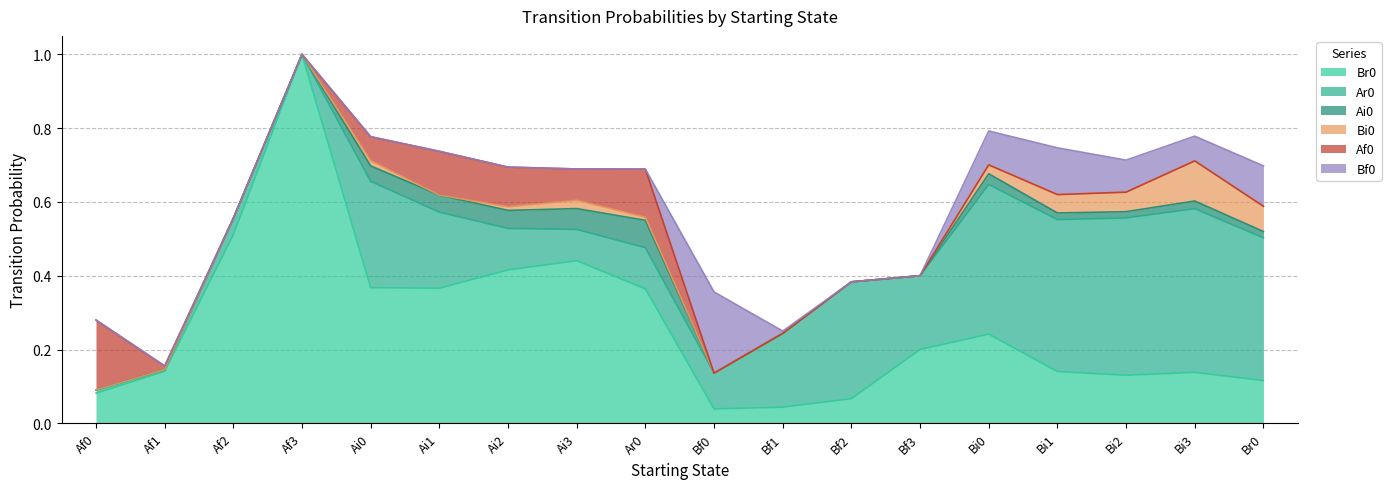

True or false: Bf0 and Ai0 cross at least once.

True